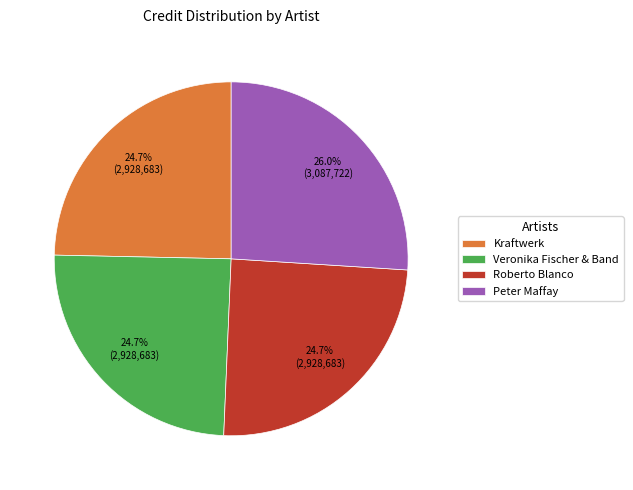

What is the largest slice in the pie chart?

Peter Maffay